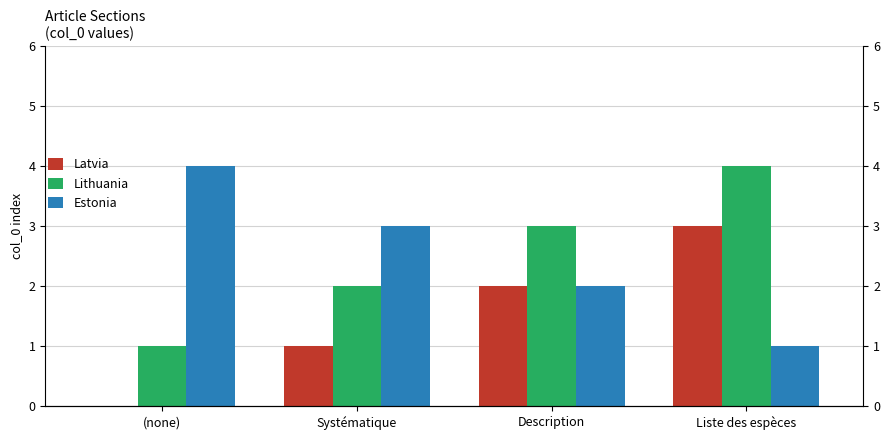

Which series changed the most between (none) and Liste des espèces?

Latvia